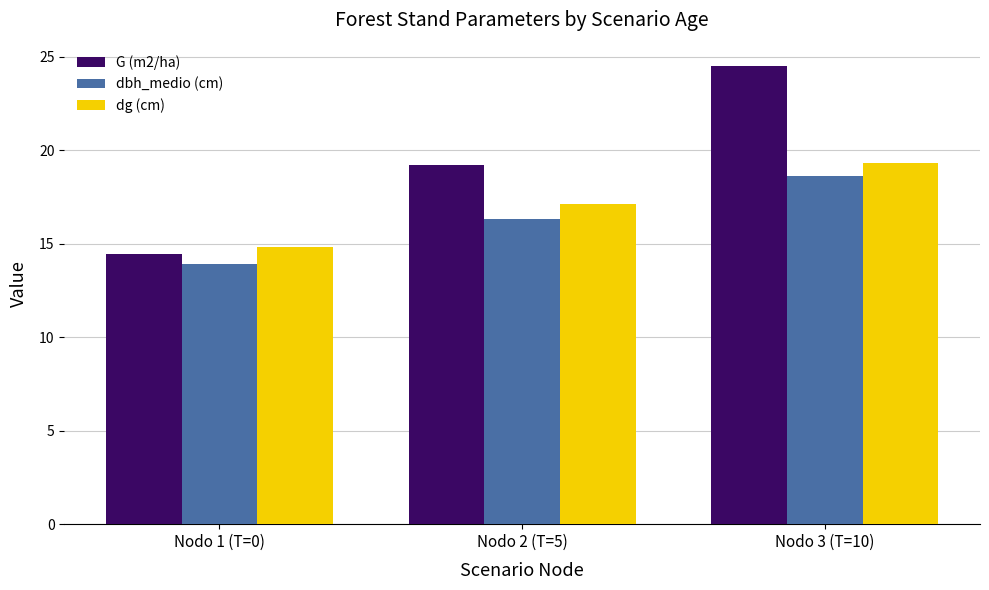

How many categories are shown in the chart?

3